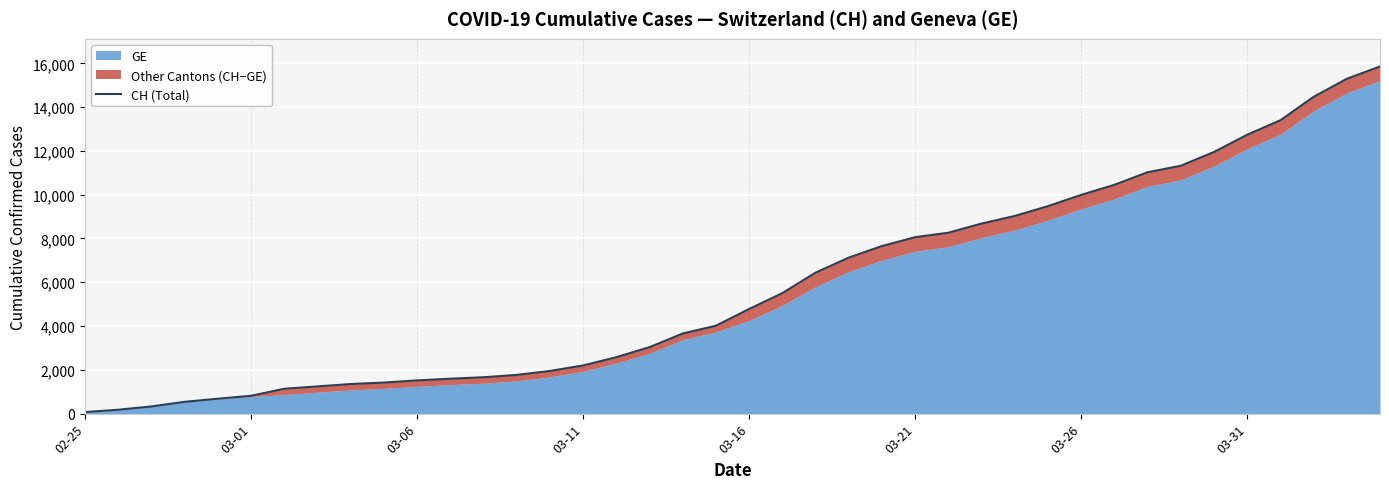

What is the difference between the maximum and second lowest values?

15680